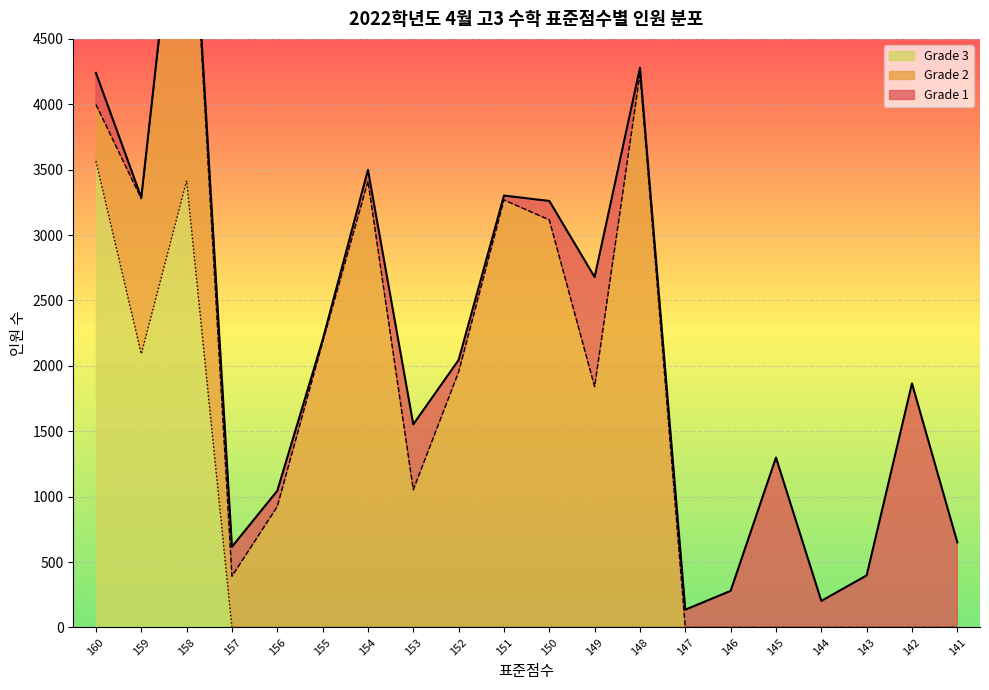

What is the average value of the Grade 3 series?

454